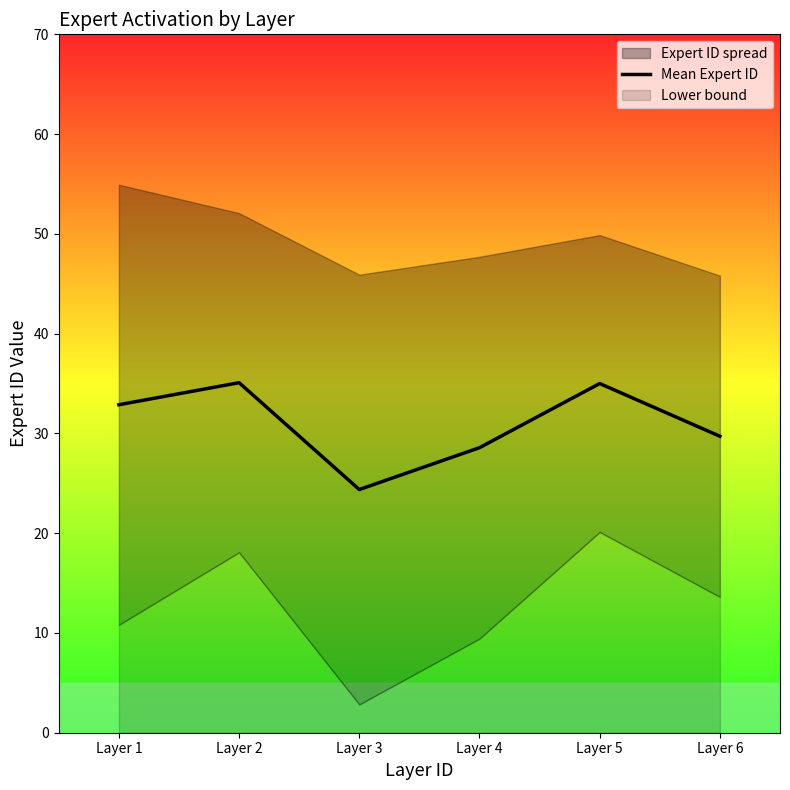

List the labels in order of value, largest first.

Layer 2, Layer 5, Layer 1, Layer 6, Layer 4, Layer 3